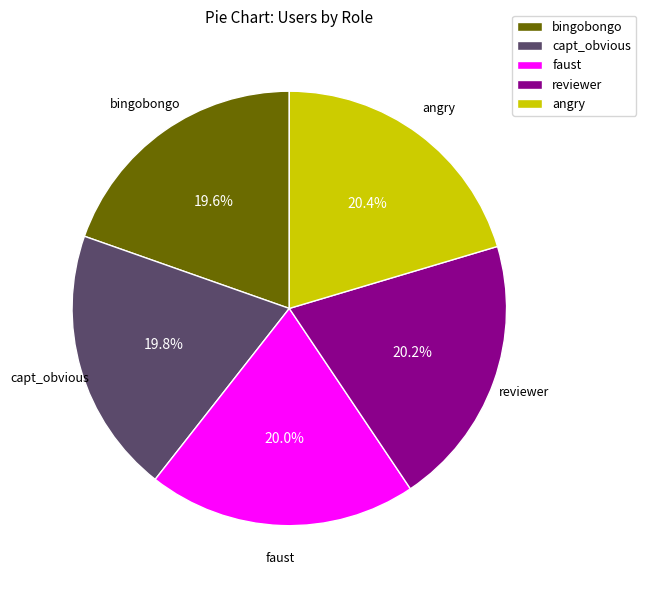

How many slices are in this pie chart?

5